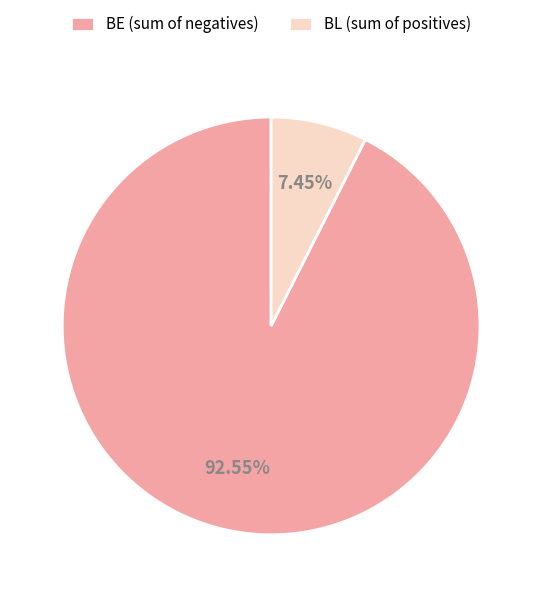

Which has a higher value, BL (sum of positives) or BE (sum of negatives)?

BE (sum of negatives)